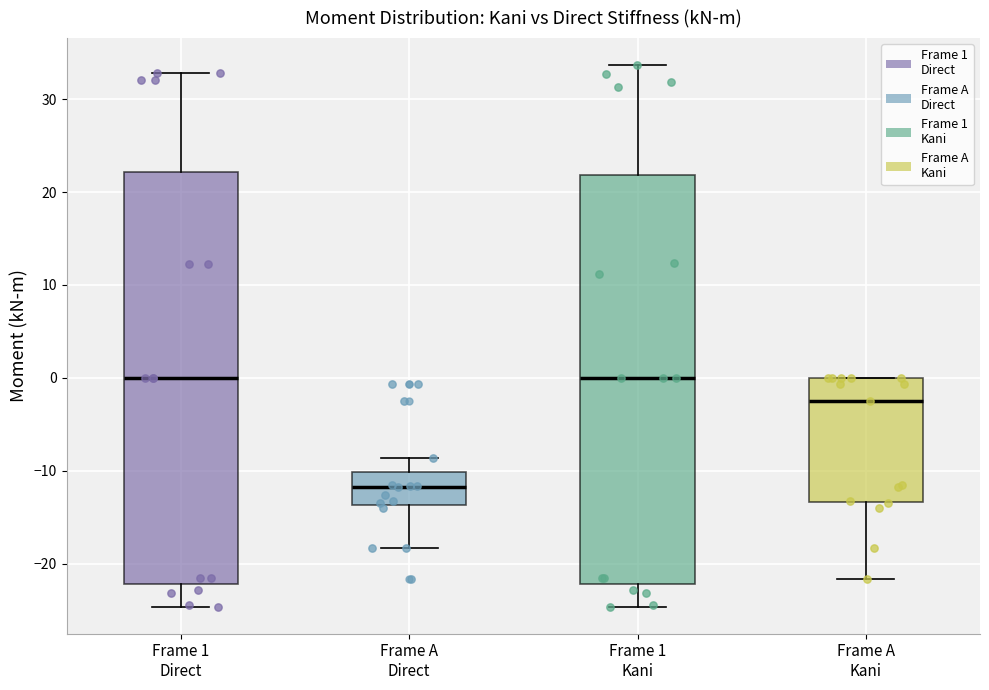

Where is the upper edge of the box for Frame A Kani on the y-axis? The values are not printed on the chart, so give them approximately, as read against the axis.

0